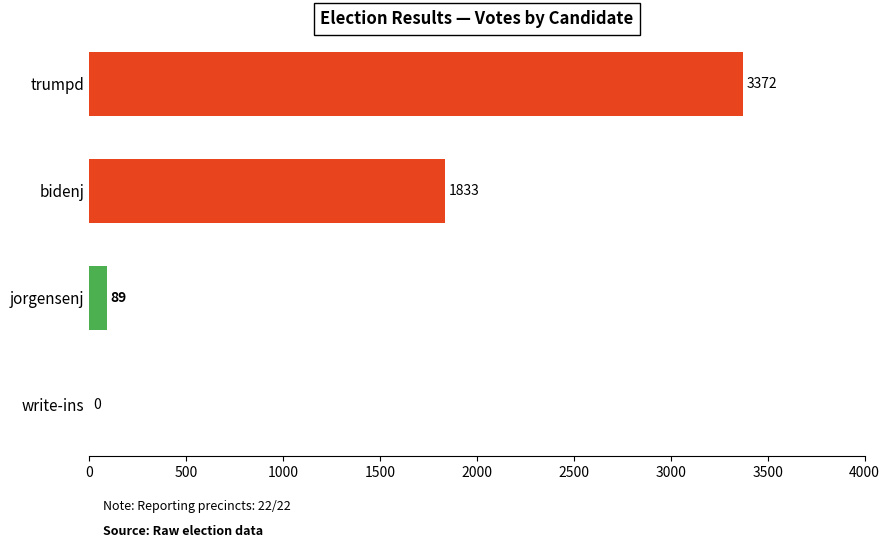

Between jorgensenj and write-ins, which is larger?

jorgensenj